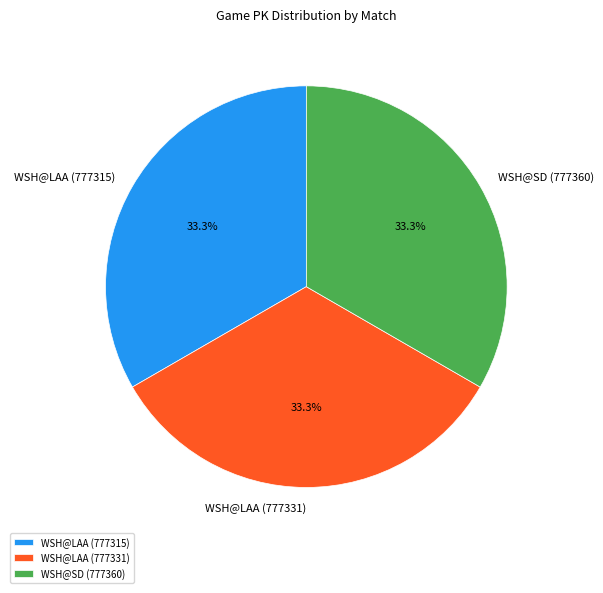

How many segments does this pie chart have?

3